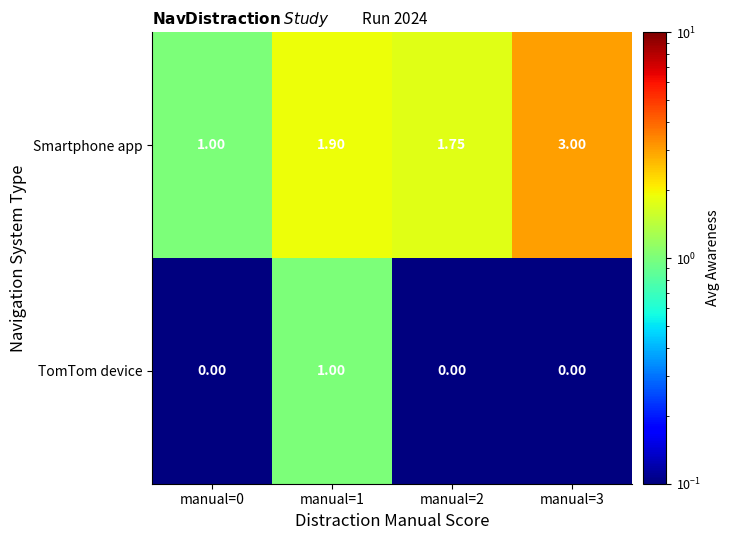

Which series has the largest range (max minus min)?

Smartphone app